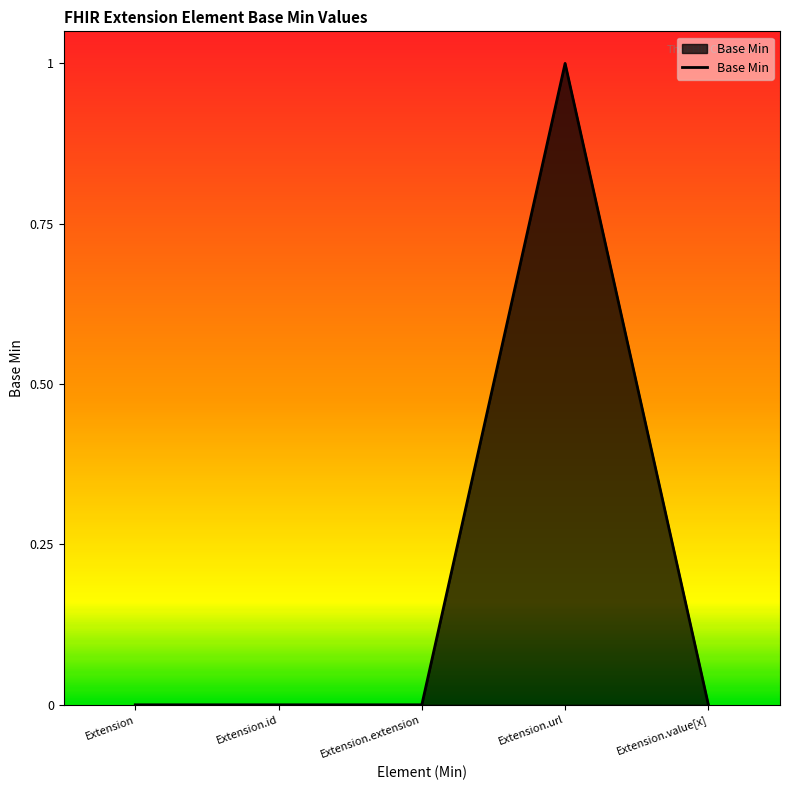

How many lines are shown in the chart?

1